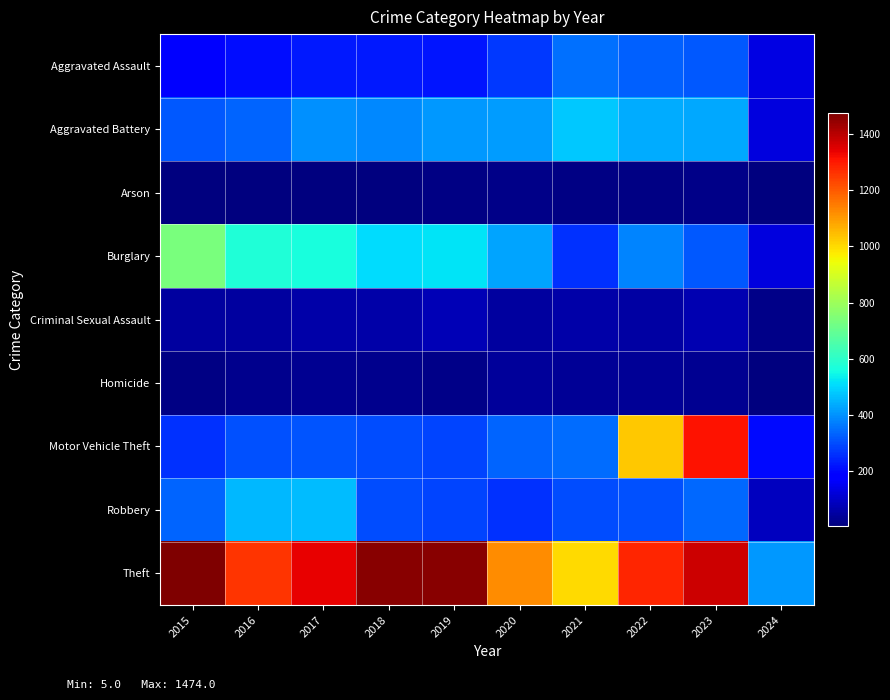

What is the total value across all series at 2024?

1129